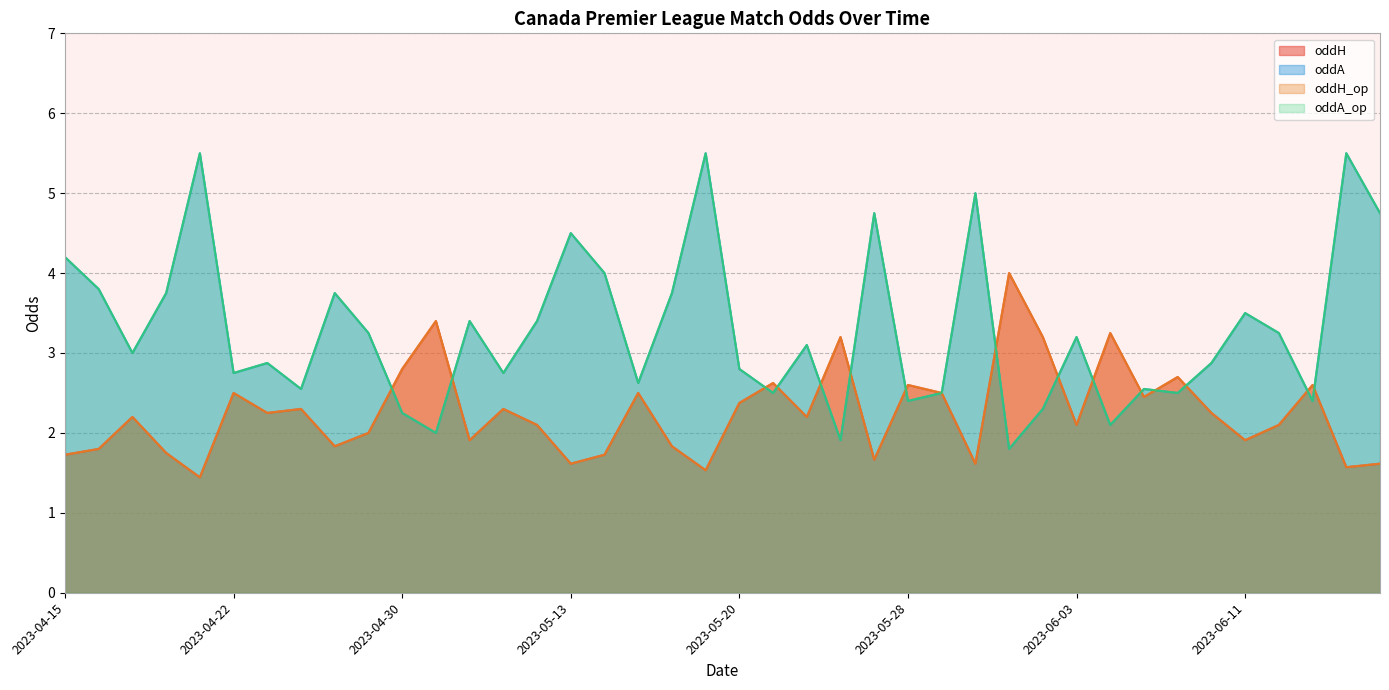

In oddA_op, how many points are higher than both neighbors (excluding endpoints)?

13